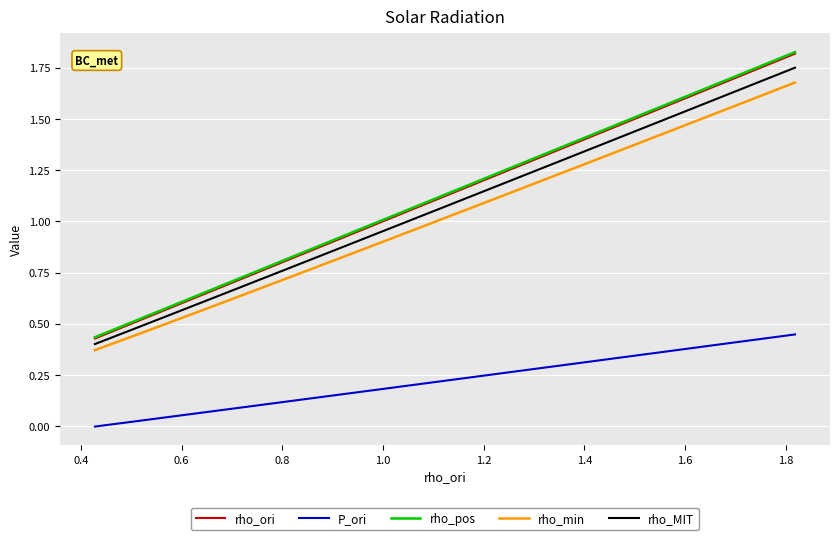

True or false: rho_pos and rho_min cross at least once.

False